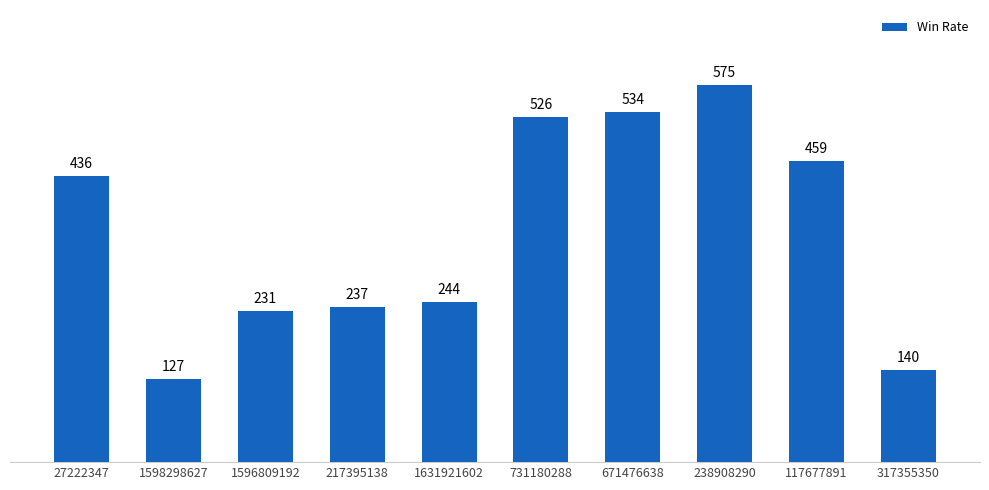

Reading right to left, what are all the values shown in this chart?

317355350=140	117677891=459	238908290=575	671476638=534	731180288=526	1631921602=244	217395138=237	1596809192=231	1598298627=127	27222347=436